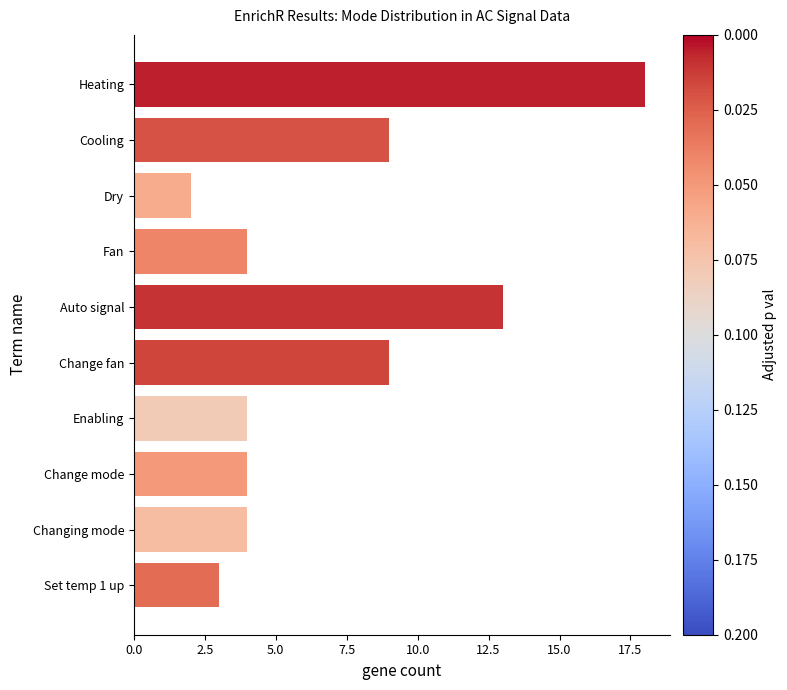

True or false: the data shows 7 at Changing mode.

False